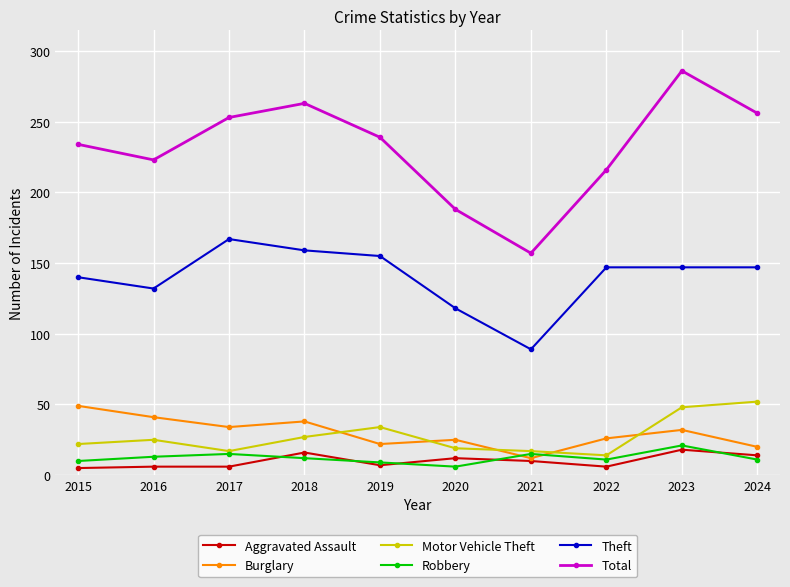

What is the value of the Theft point at the 4th from the left?

159